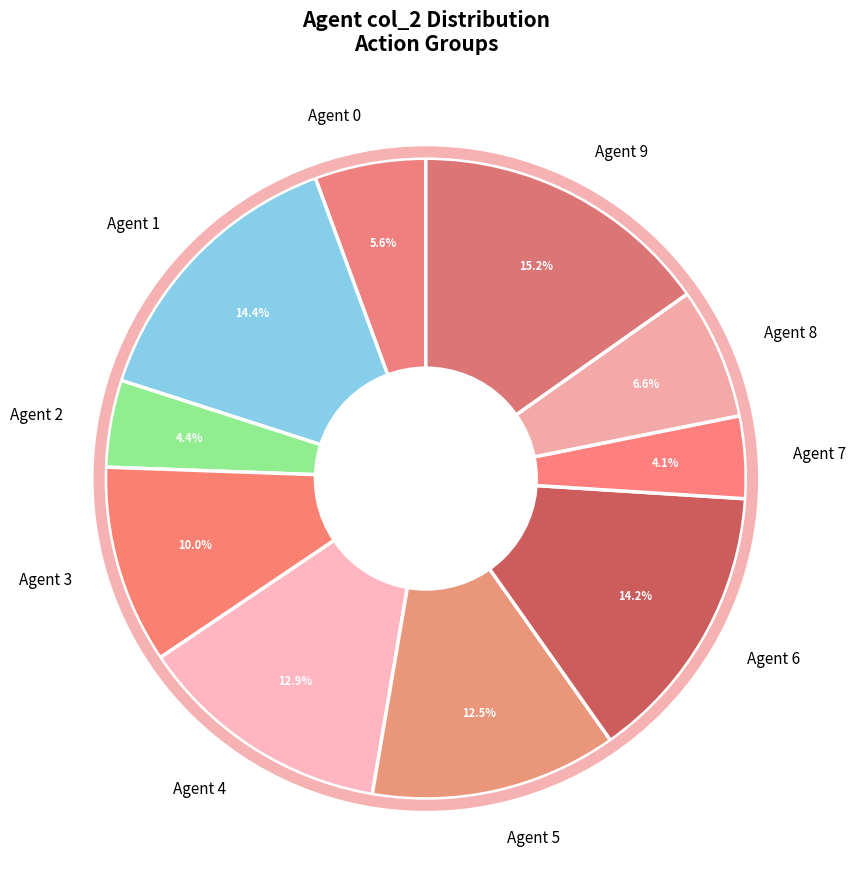

How much of the chart is everything except Agent 0?

94.4%